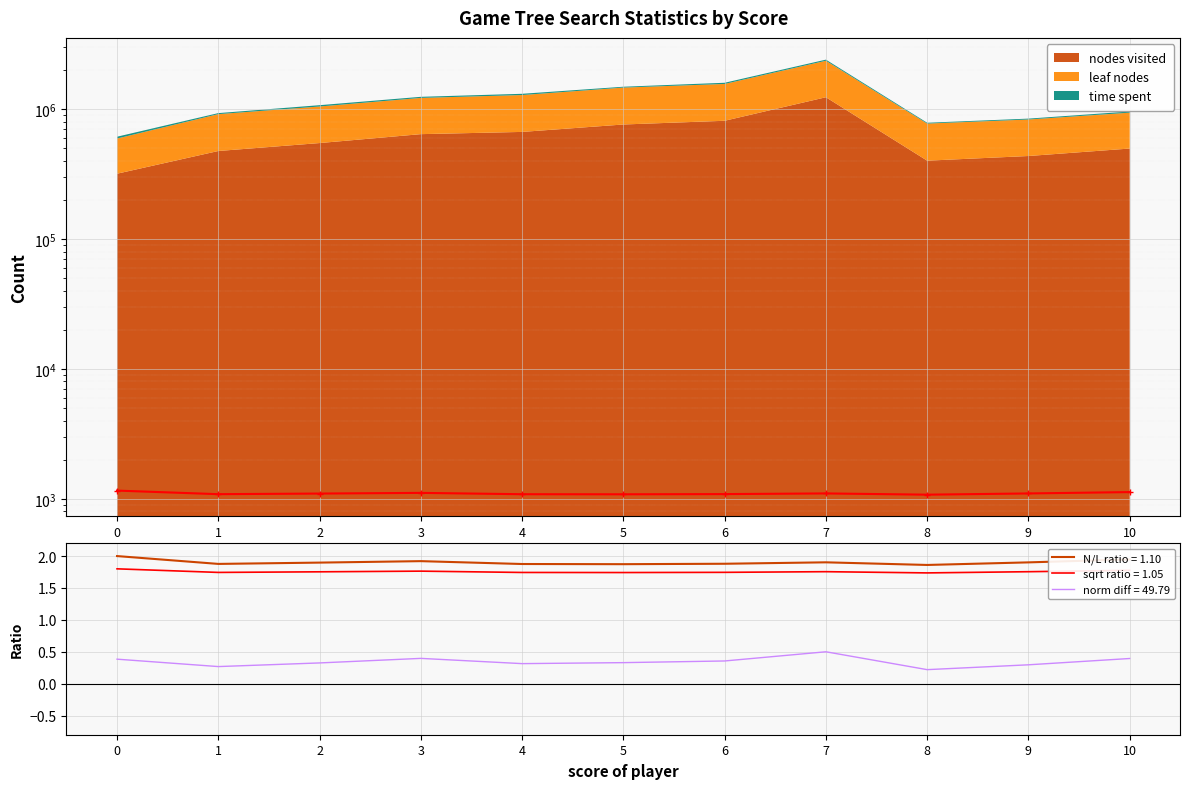

Approximately how many times larger is the value at 3 compared to 6?

1.0